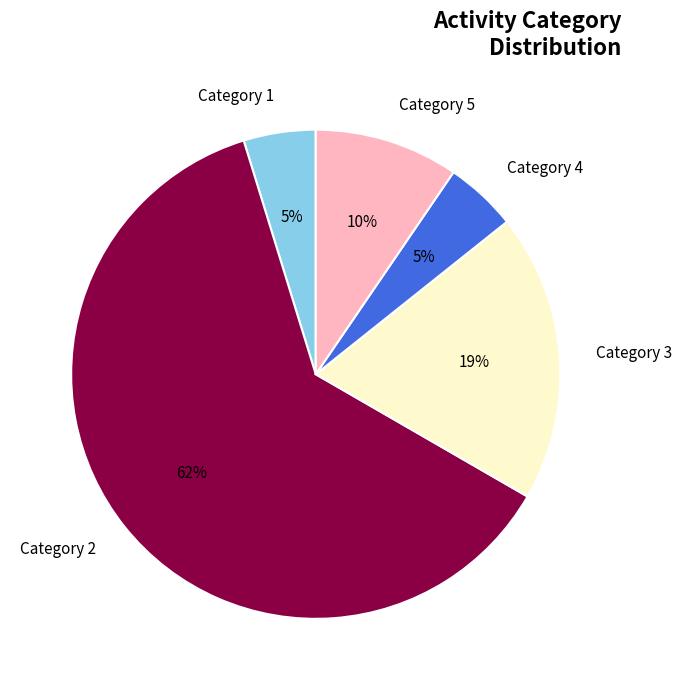

To the nearest percent, what is the average slice percentage?

20%